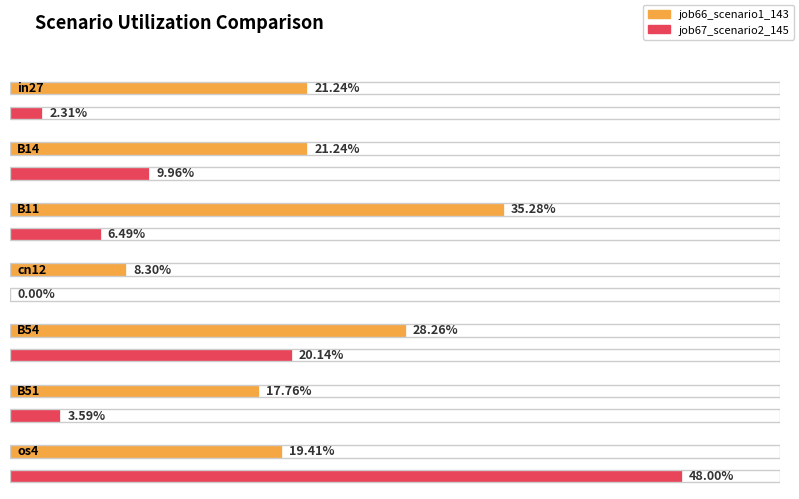

Reading left to right, list all the values displayed in this chart.

job66_scenario1_143: 0.2	0.2	0.4	0.1	0.3	0.2	0.2
job67_scenario2_145: 0.0	0.1	0.1	0.0	0.2	0.0	0.5